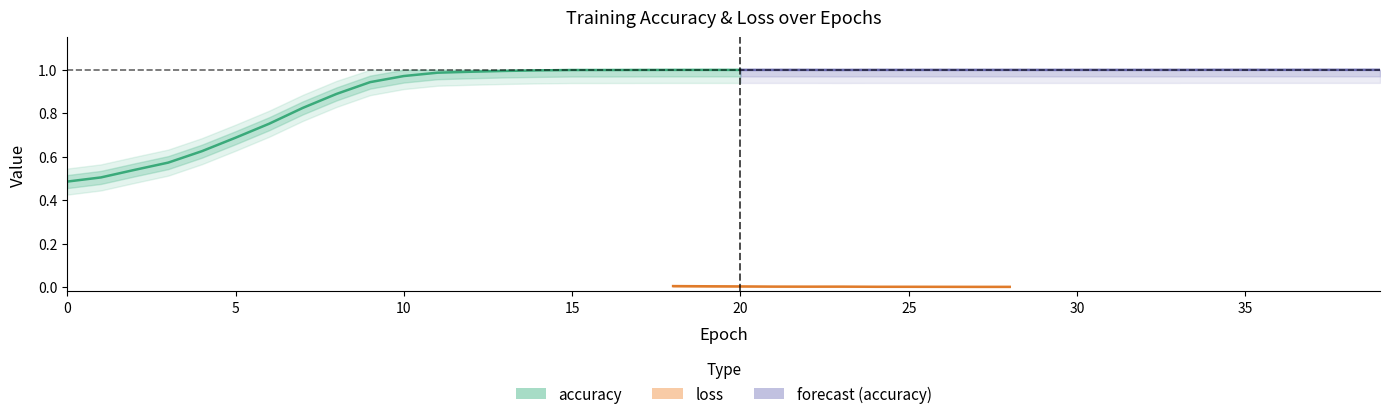

What is the value of the accuracy point at the 26th from the left?

1.0